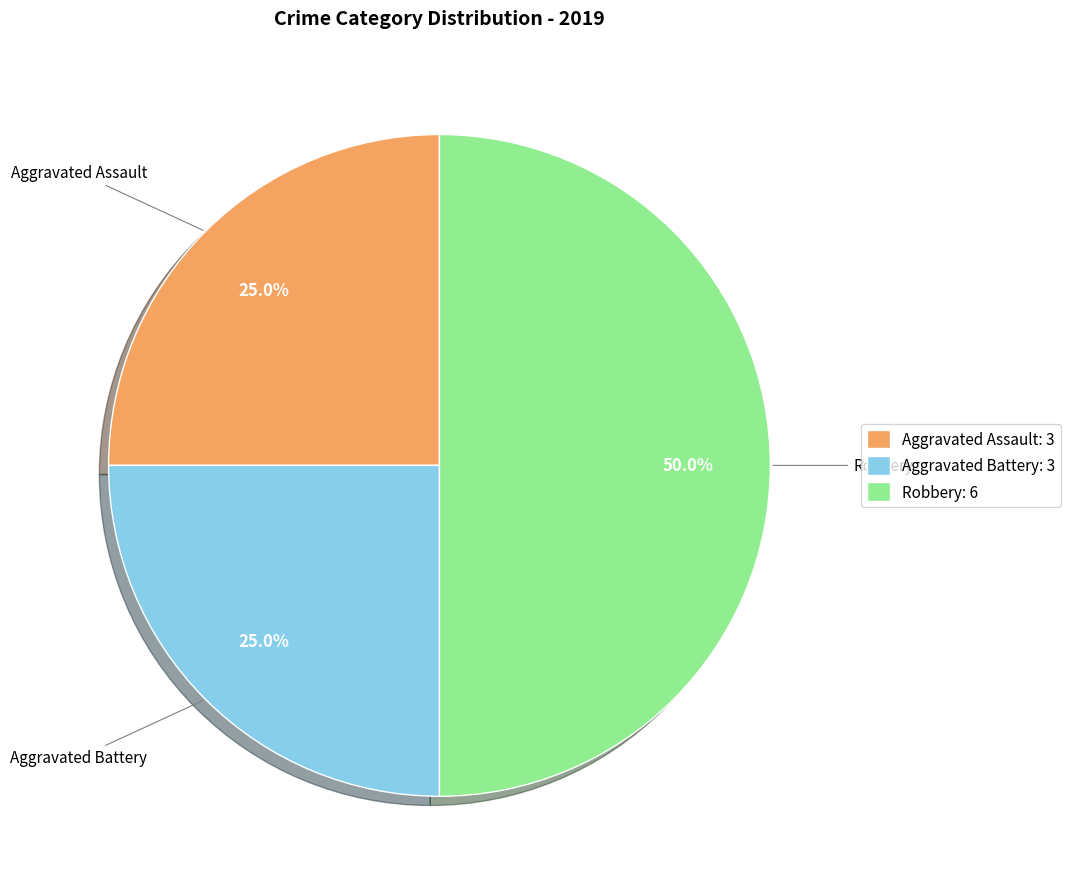

Does Aggravated Battery: 3 account for over 50% of the chart?

No